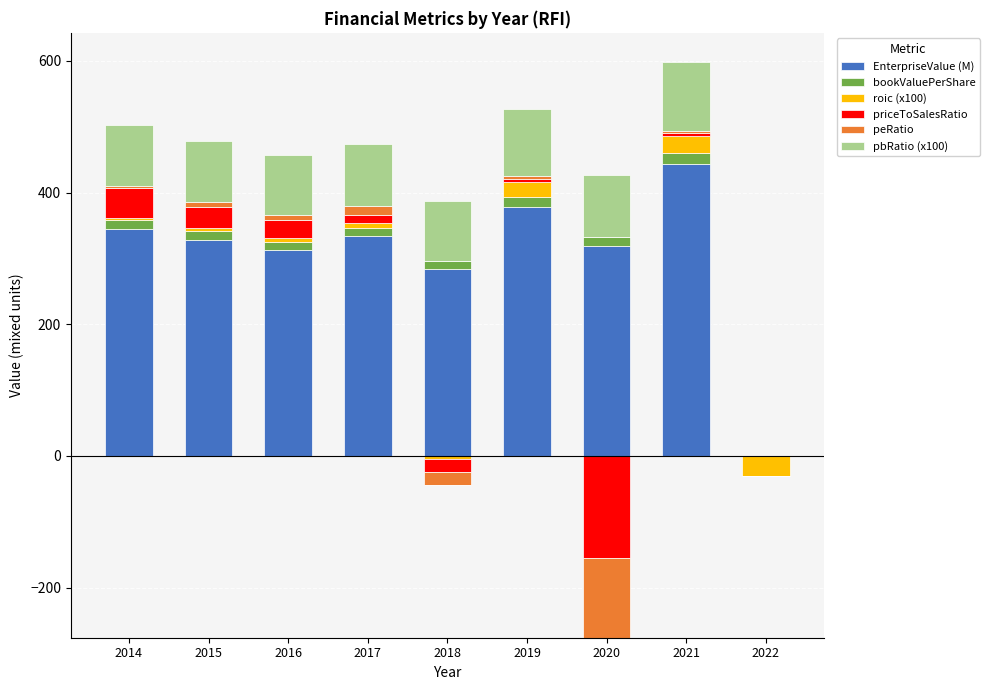

At how many categories does at least one series exceed 188?

8